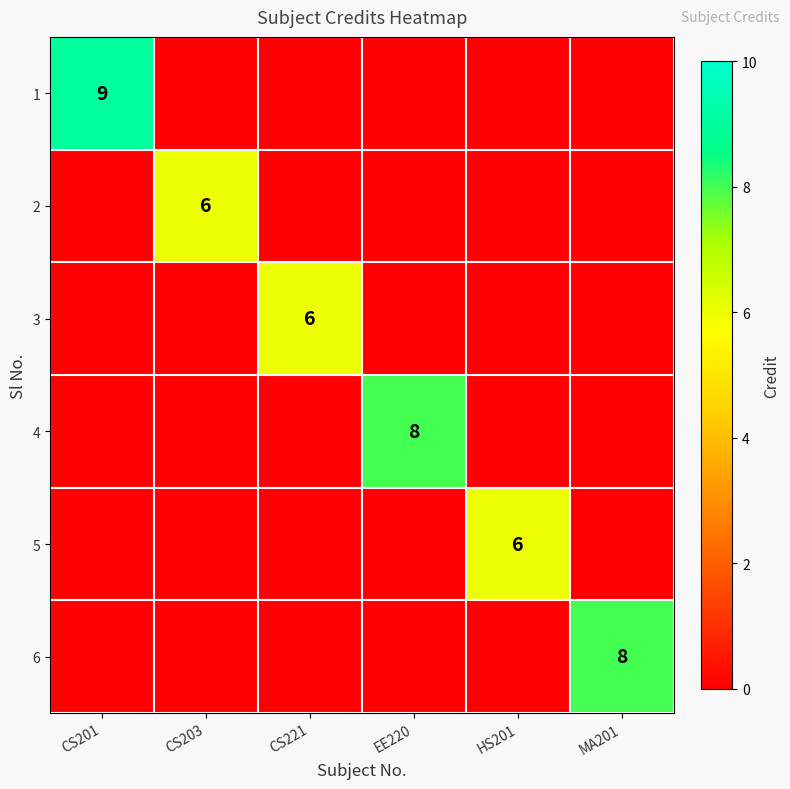

Where is 6 nearest to the value 4?

CS201